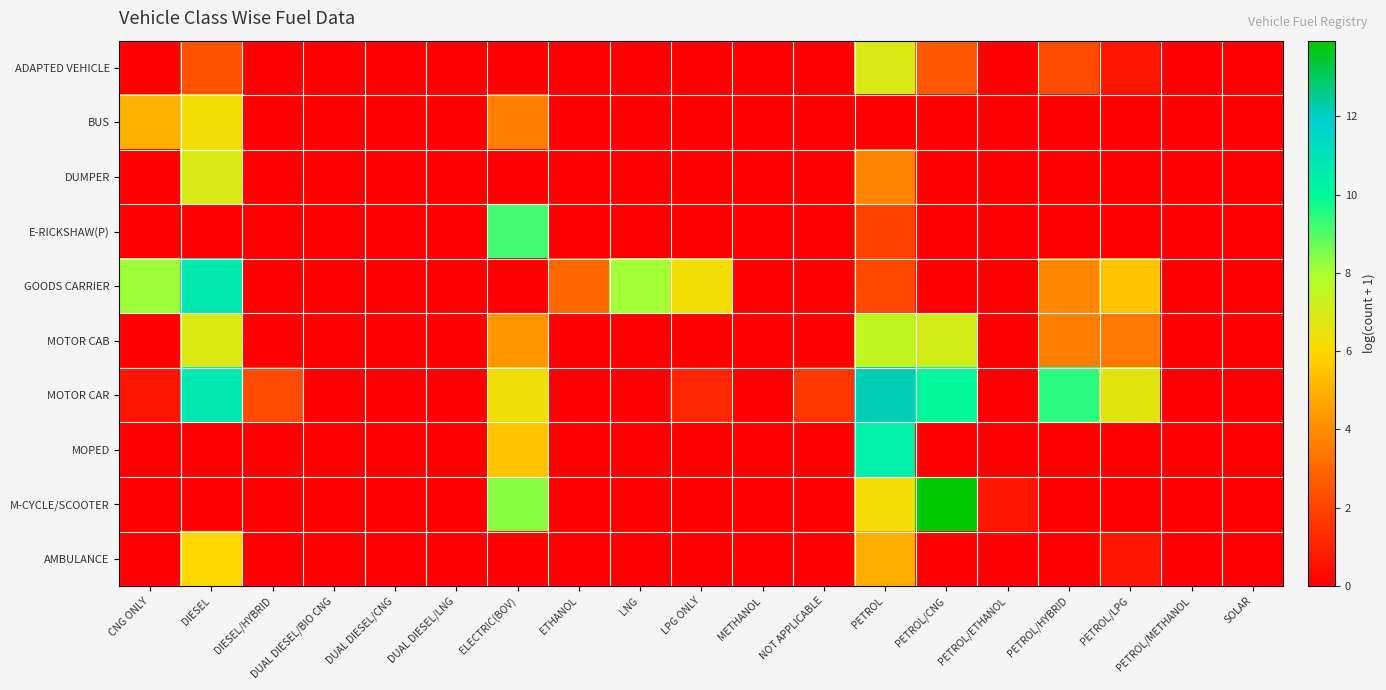

Which category has the lowest value across all series?

CNG ONLY